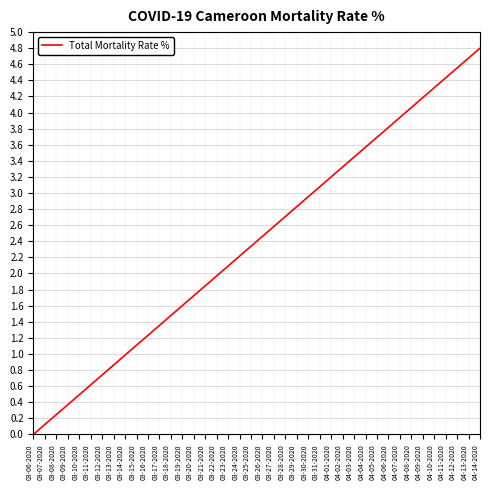

True or false: the data has more than 1 interior local peaks.

False